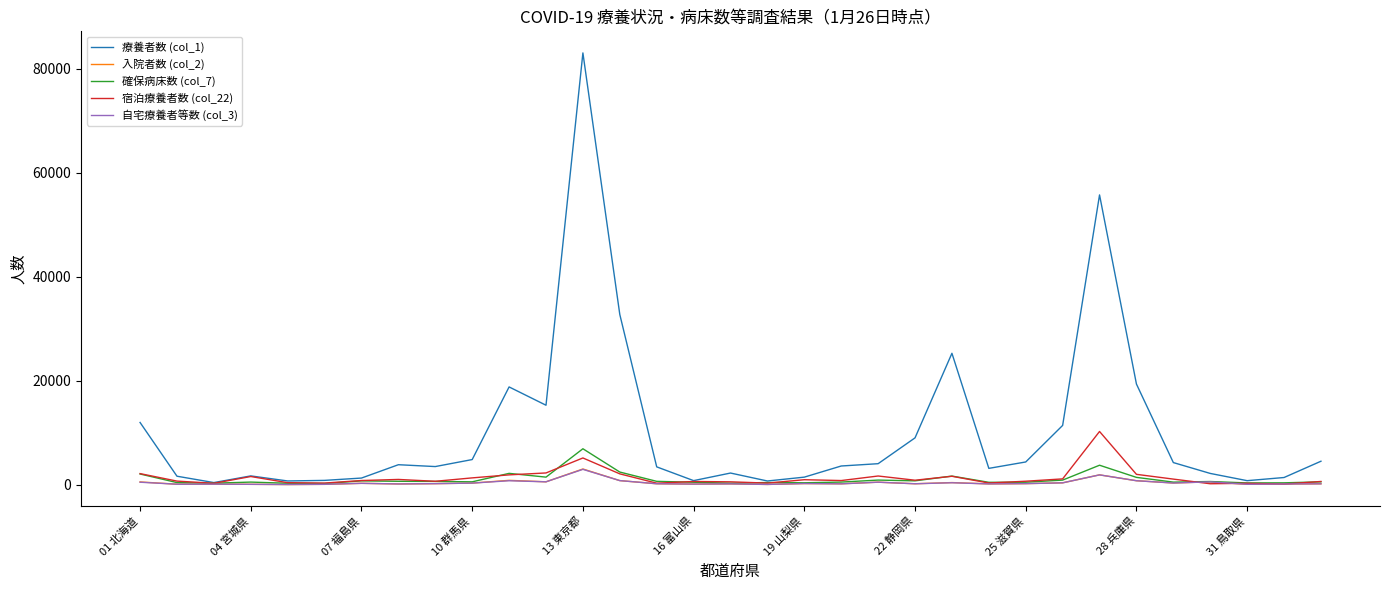

Which series has the largest total across all categories?

療養者数 (col_1)